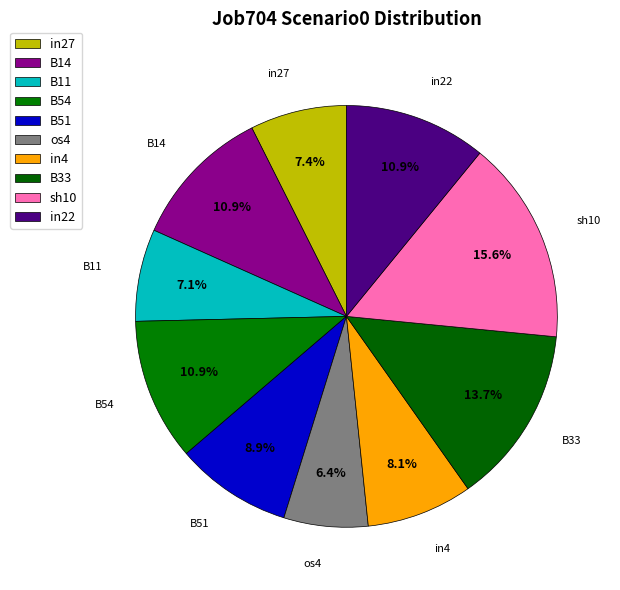

What is the largest slice in the pie chart?

sh10